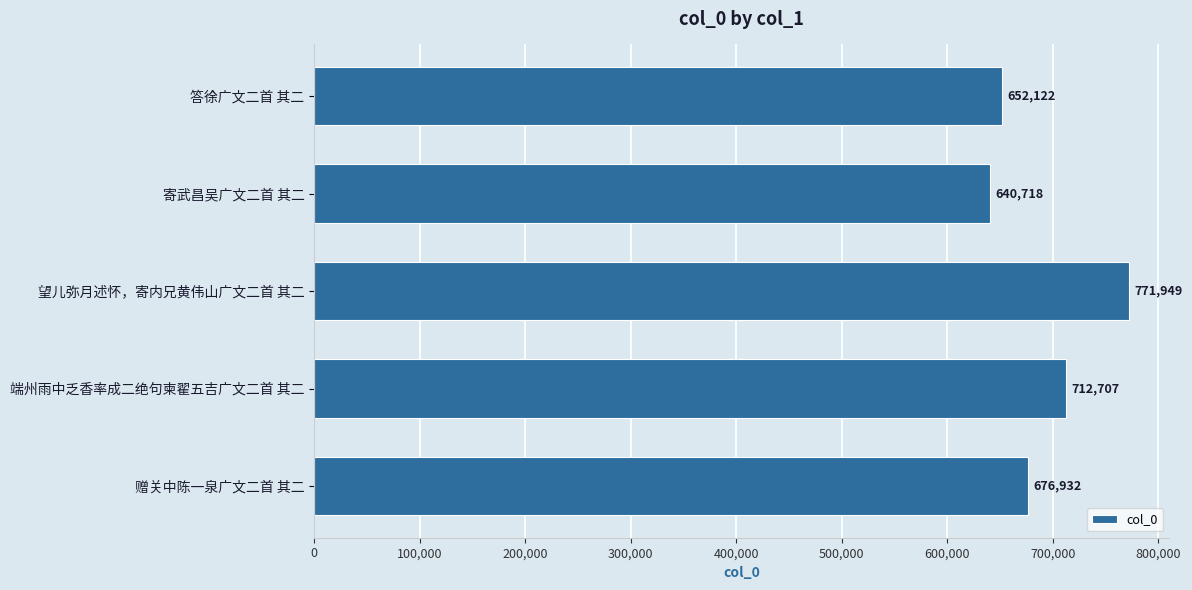

How many bars are there in total?

5